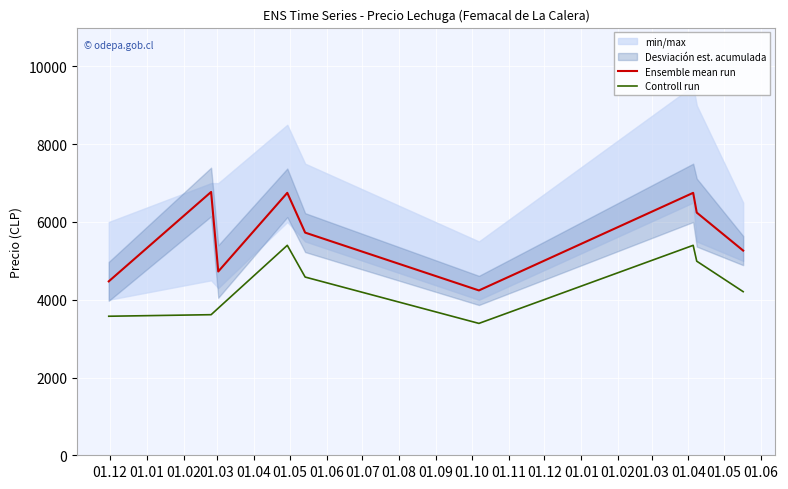

What is the lowest value of the Ensemble mean run series?

4240